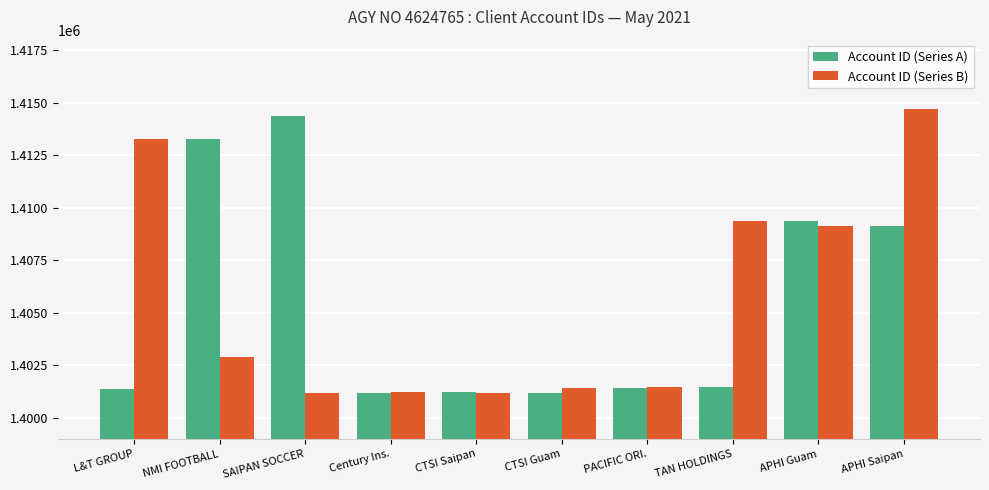

Read the Account ID (Series B) value at CTSI Guam, to the nearest 10.

1401430